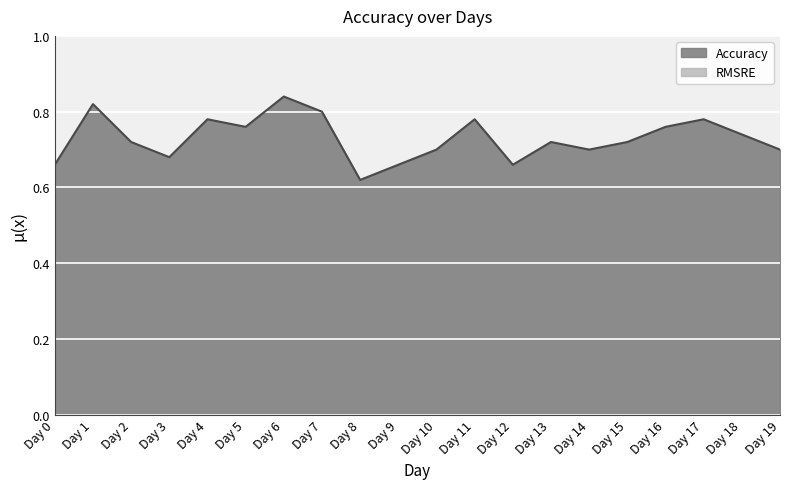

List the labels in order of value, largest first.

Day 6, Day 1, Day 7, Day 4, Day 11, Day 17, Day 5, Day 16, Day 18, Day 2, Day 13, Day 15, Day 10, Day 14, Day 19, Day 3, Day 0, Day 9, Day 12, Day 8